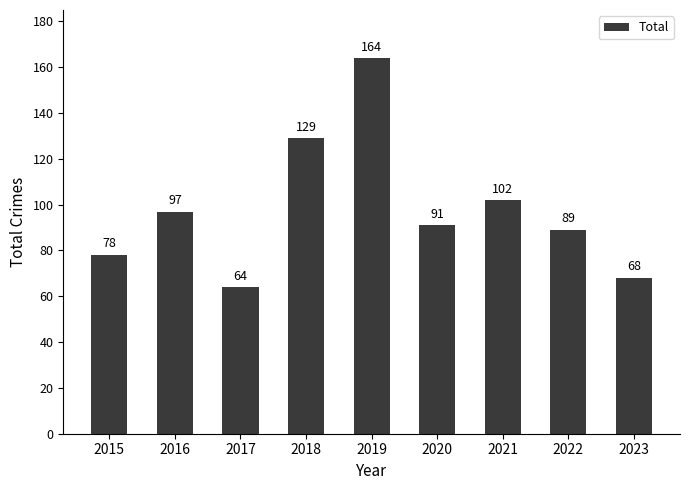

Reading right to left, extract all data points from this chart.

2023=68	2022=89	2021=102	2020=91	2019=164	2018=129	2017=64	2016=97	2015=78